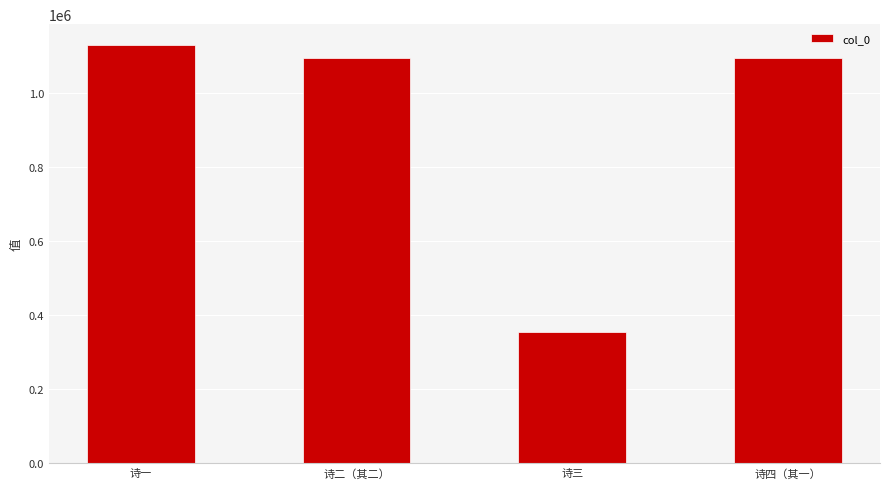

What is the sum of all values?

3668288